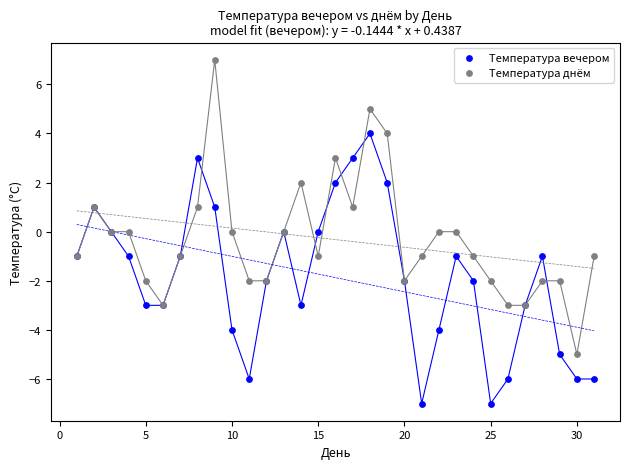

Which series reaches the minimum Y coordinate?

Температура вечером